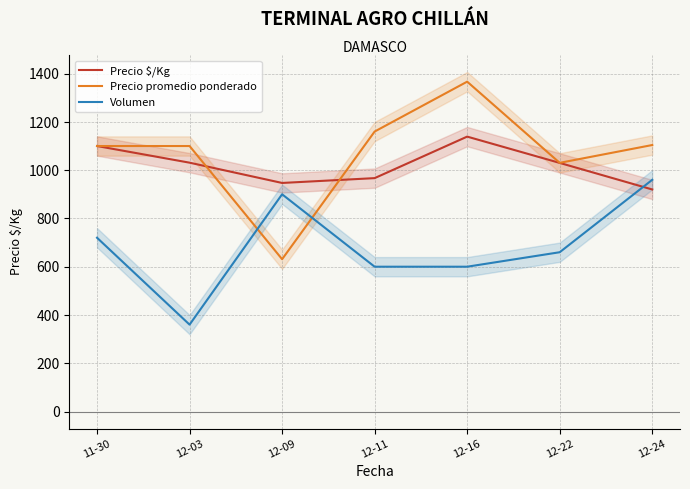

Reading right to left, list all the values displayed in this chart.

Precio $/Kg: 920.0	1030.0	1139.0	967.0	947.0	1031.0	1100.0
Precio promedio ponderado: 1104.1	1030.3	1366.7	1160.0	631.1	1100.0	1100.0
Volumen: 960.0	660.0	600.0	600.0	900.0	360.0	720.0